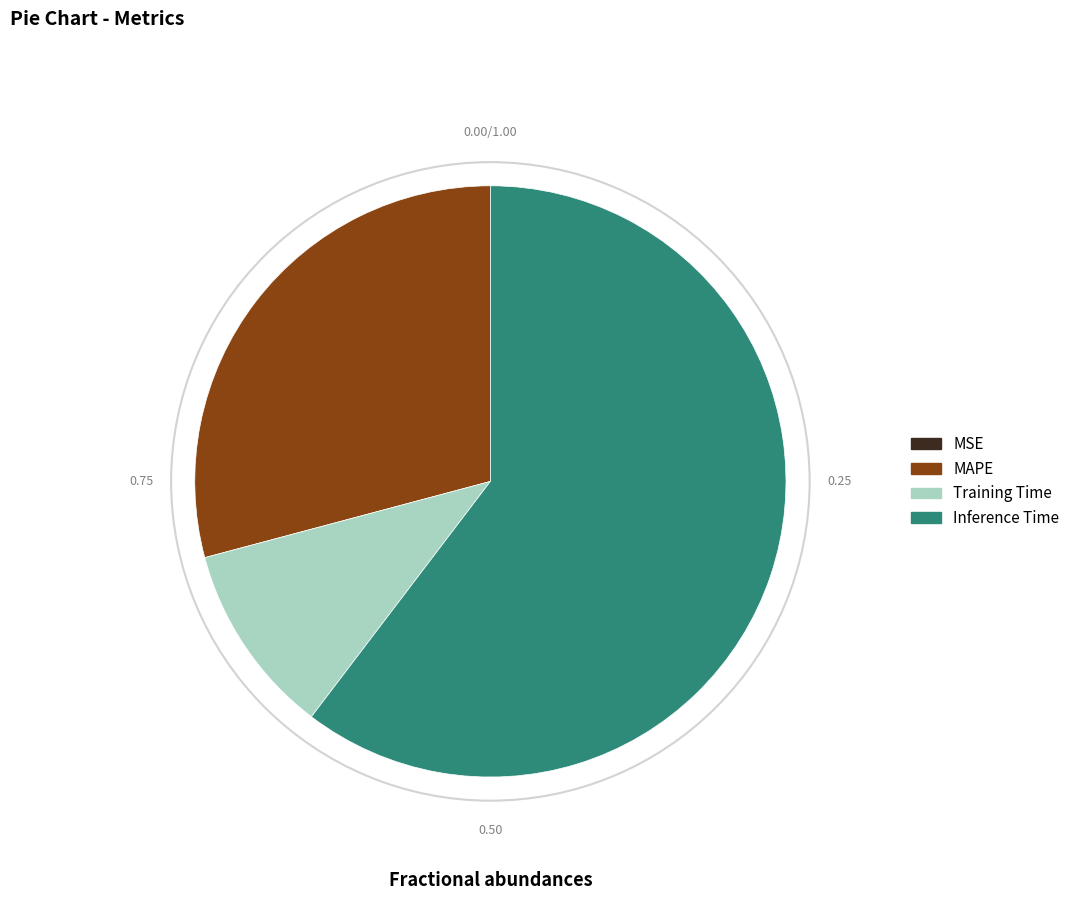

Between MAPE and Training Time, which is larger?

MAPE